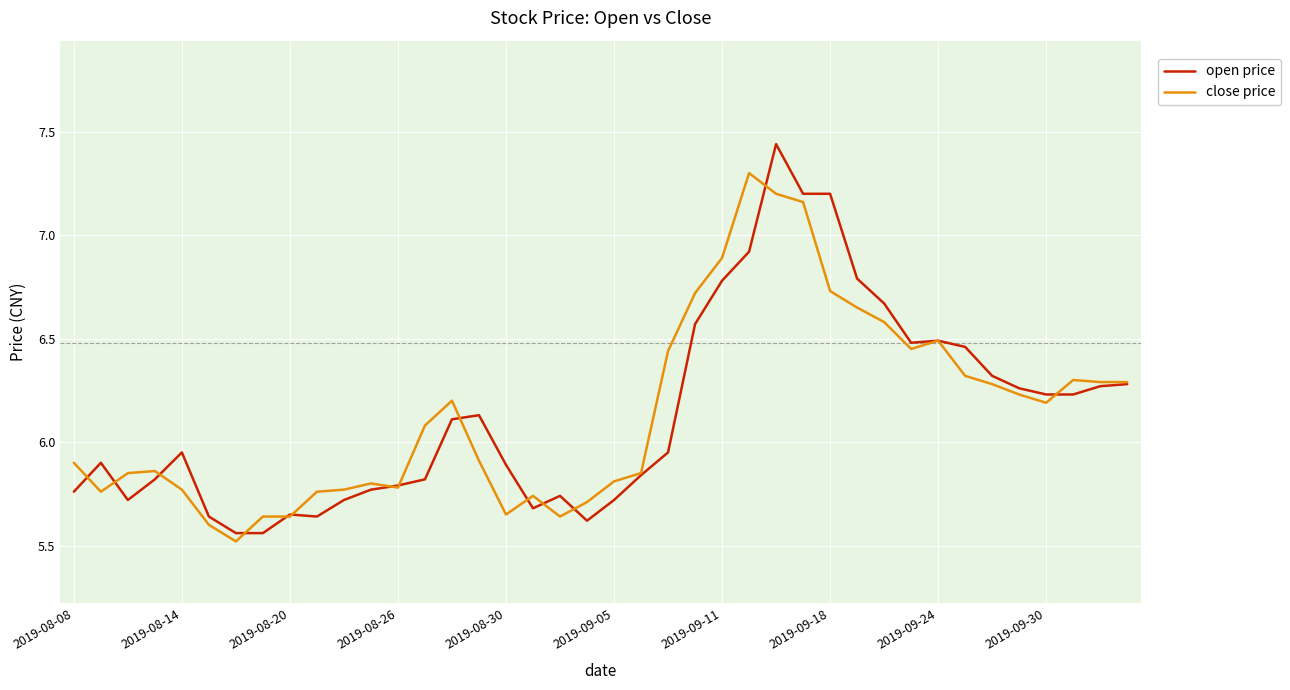

How many intersections are there between close price and open price?

14